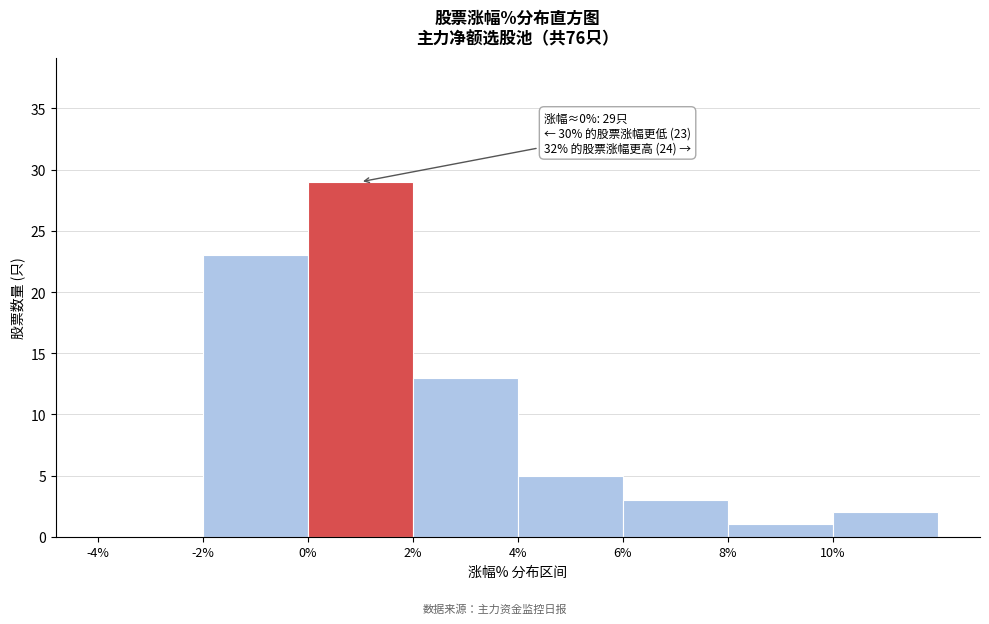

Over which range of the x-axis is the bar tallest?

0 to 2